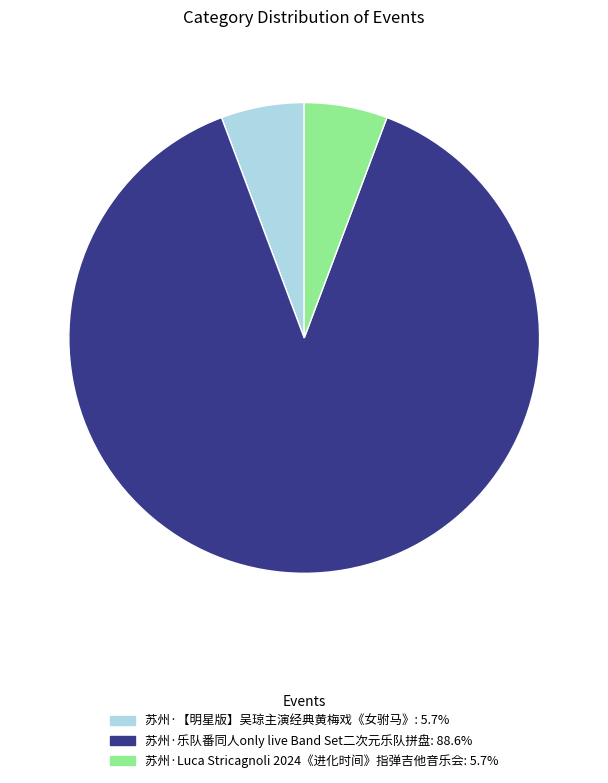

What is the ratio of the value at 苏州·【明星版】吴琼主演经典黄梅戏《女驸马》 to the value at 苏州·Luca Stricagnoli 2024《进化时间》指弹吉他音乐会?

1.0